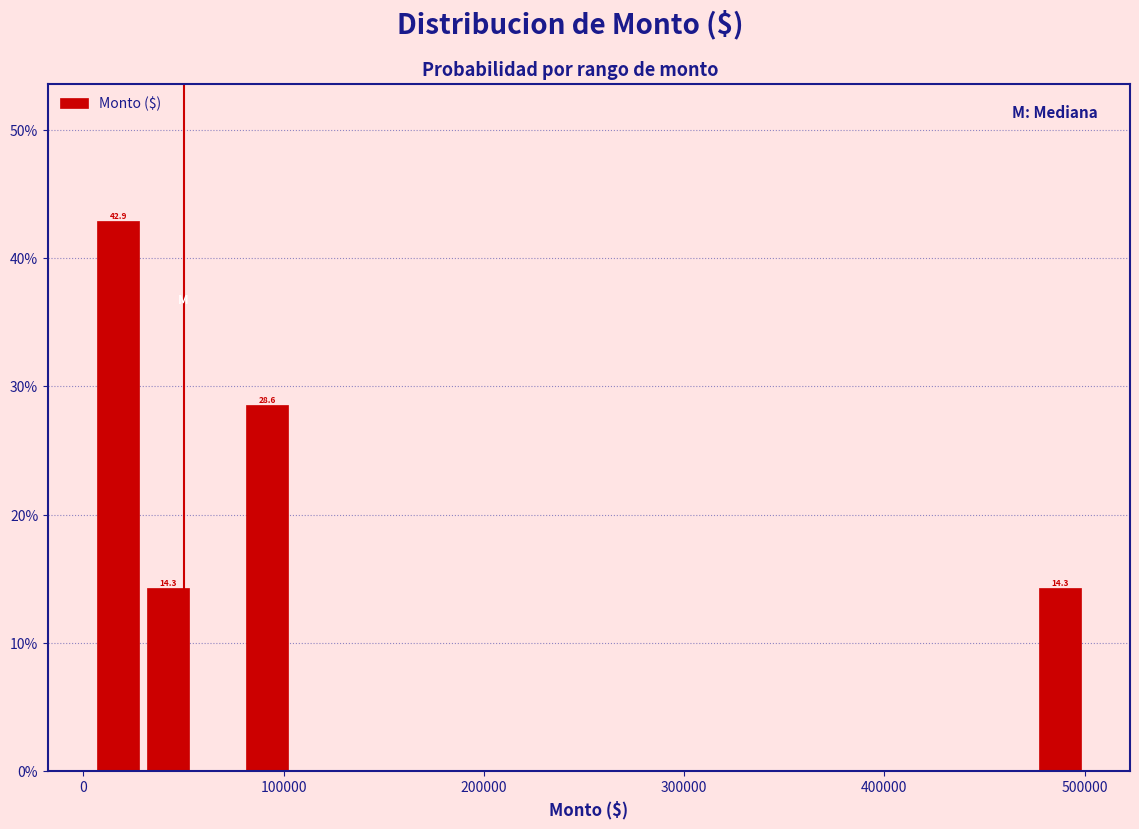

Read against the x-axis, roughly where is the centre of the tallest bar?

20000